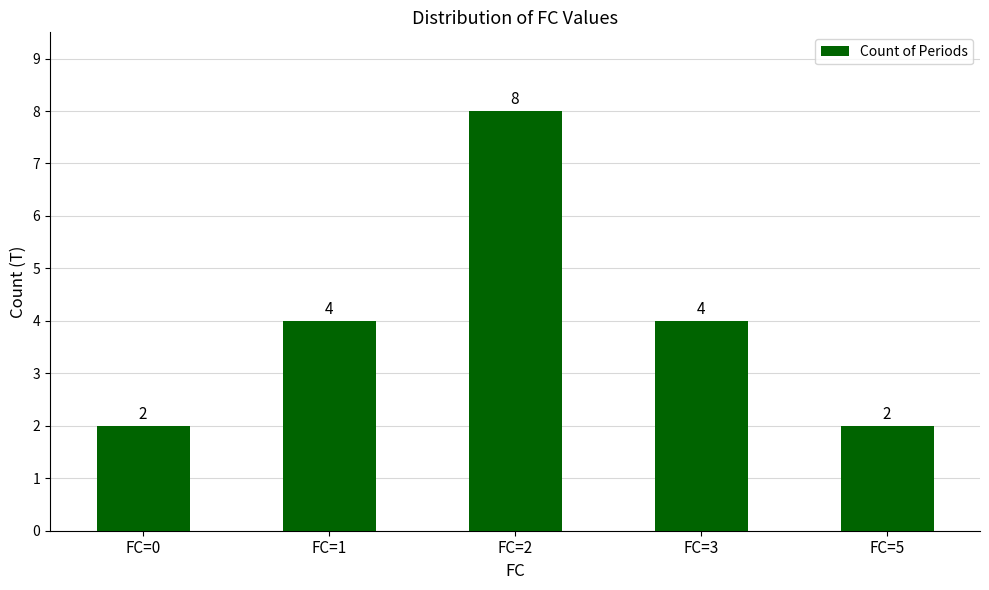

The value at FC=1 is 4. True or false?

True